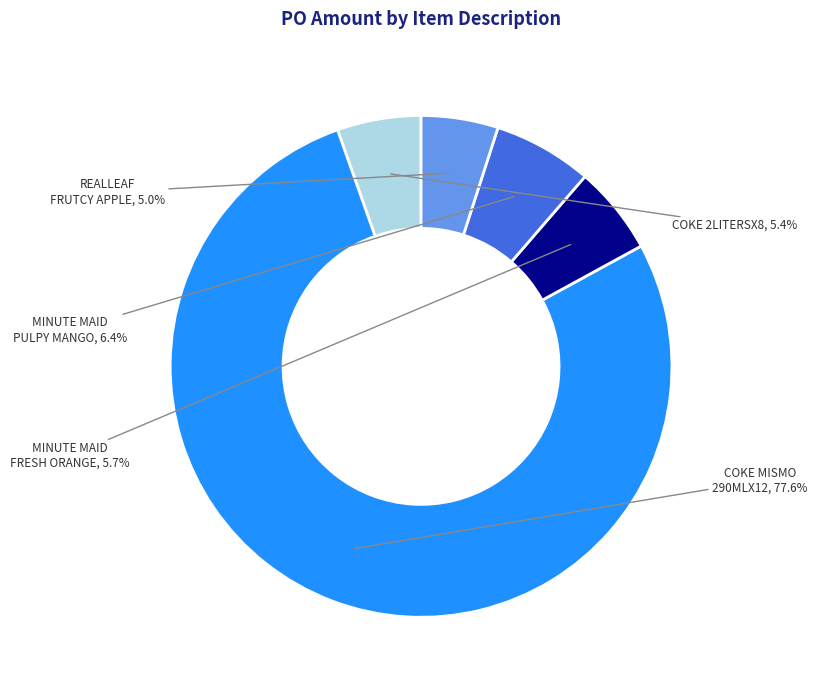

How many slices are in this pie chart?

5